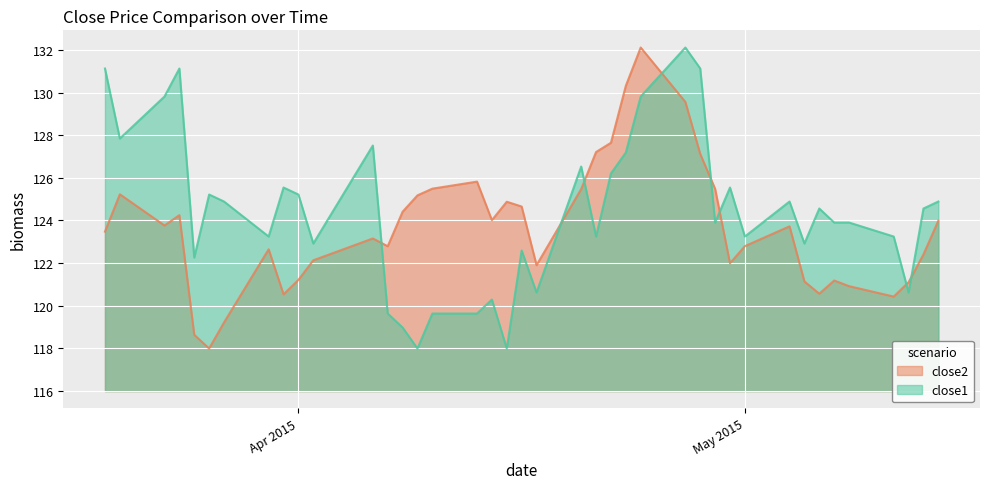

What are all the series names shown in the legend?

close2, close1